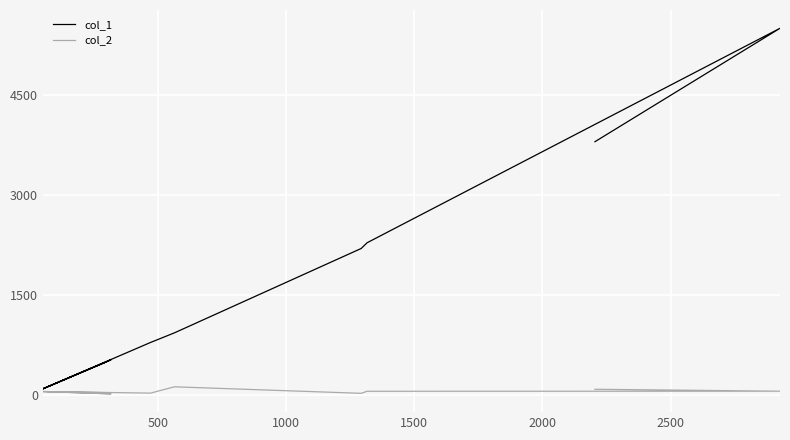

True or false: col_1 and col_2 intersect in this chart.

False